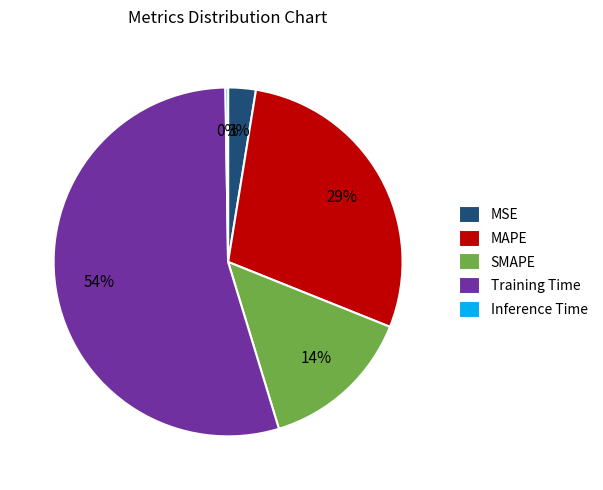

To the nearest percent, what is the difference between the largest and smallest slice percentages?

54%